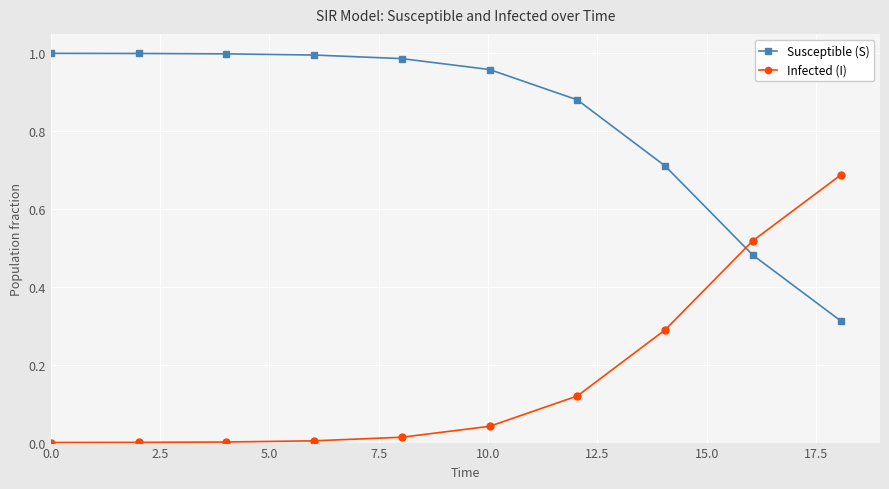

True or false: Infected (I) has more than 1 points higher than both neighbors.

False